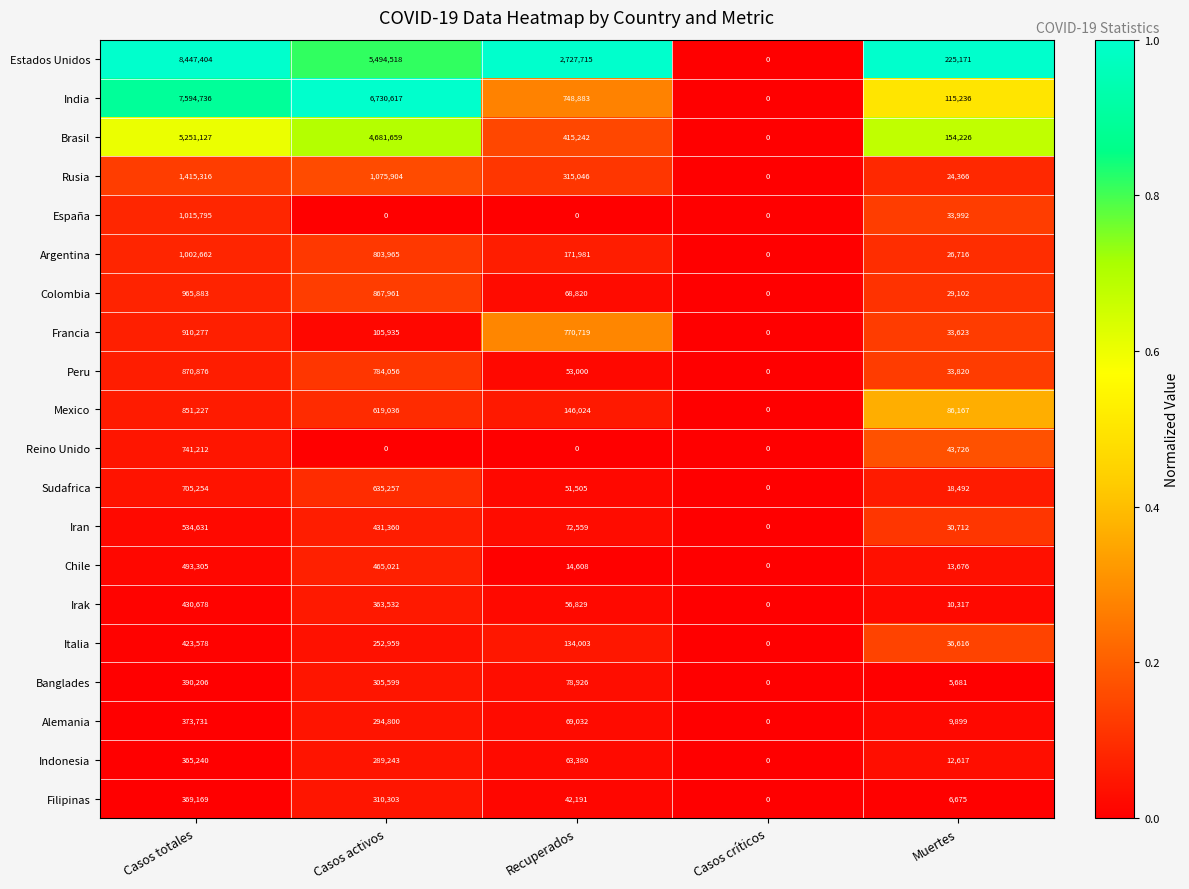

List the series in order of their peak value, lowest first.

Indonesia, Filipinas, Alemania, Banglades, Italia, Irak, Chile, Iran, Sudafrica, Reino Unido, Mexico, Peru, Francia, Colombia, Argentina, España, Rusia, Brasil, India, Estados Unidos